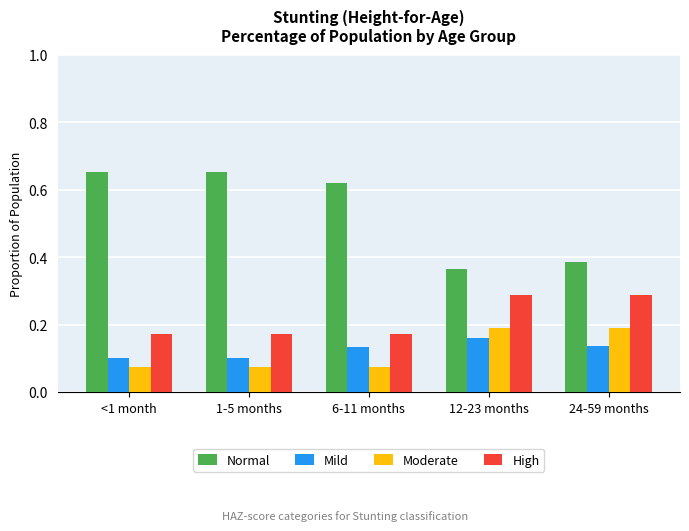

The value of High at 1-5 months is 0.1. True or false?

False